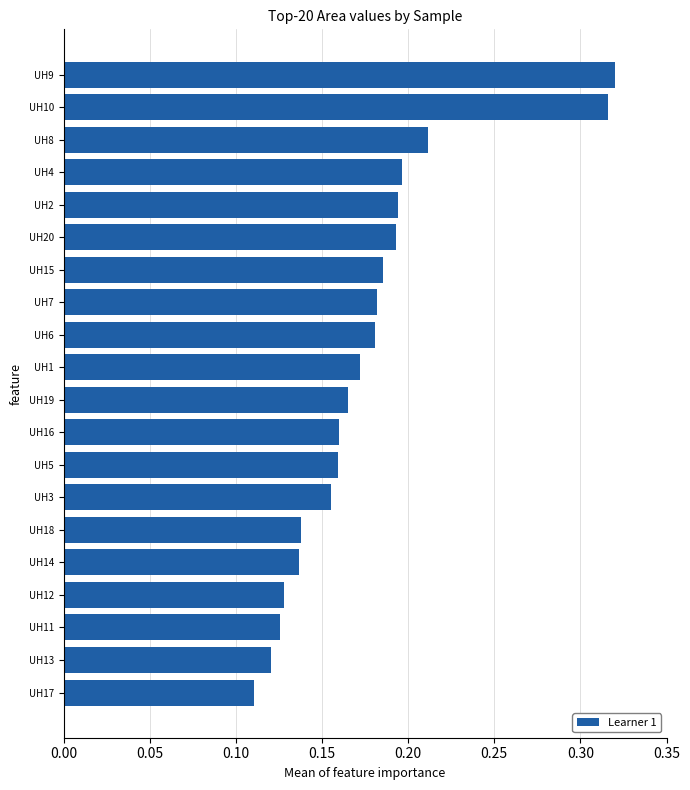

Count the values in the range 0 to 1.

20